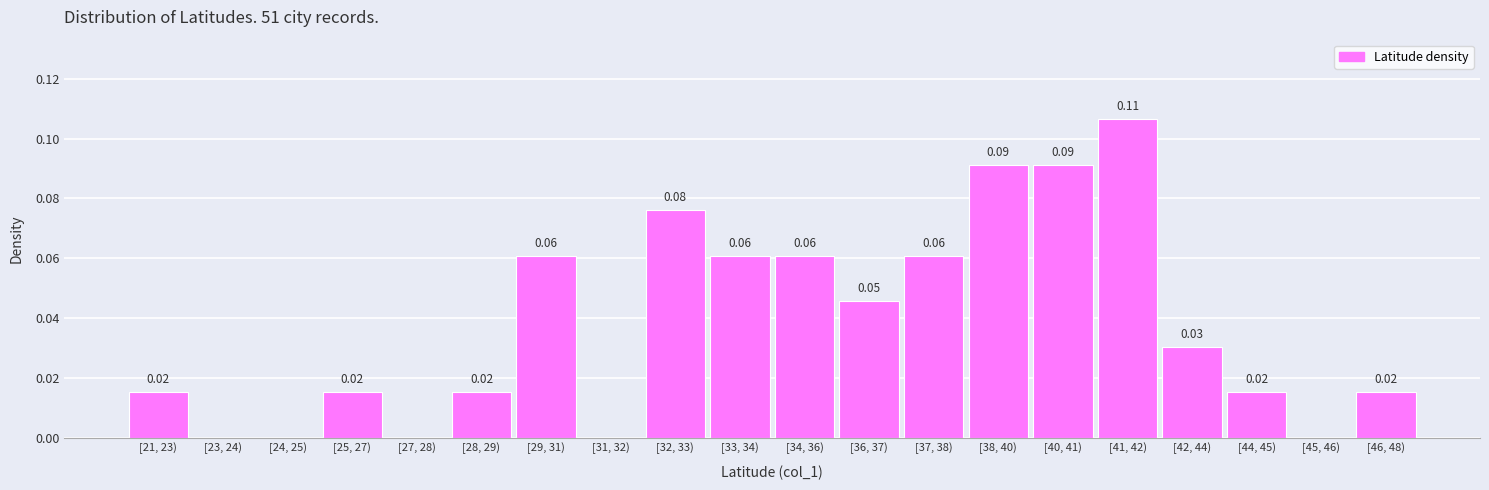

What is the sum of all values?

0.8